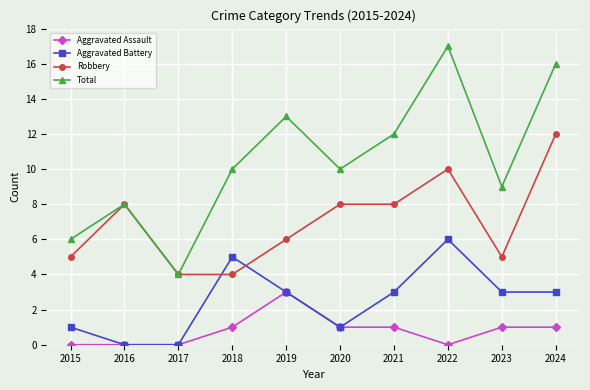

What is the sum of the Aggravated Battery values at 2015 and 2021?

4